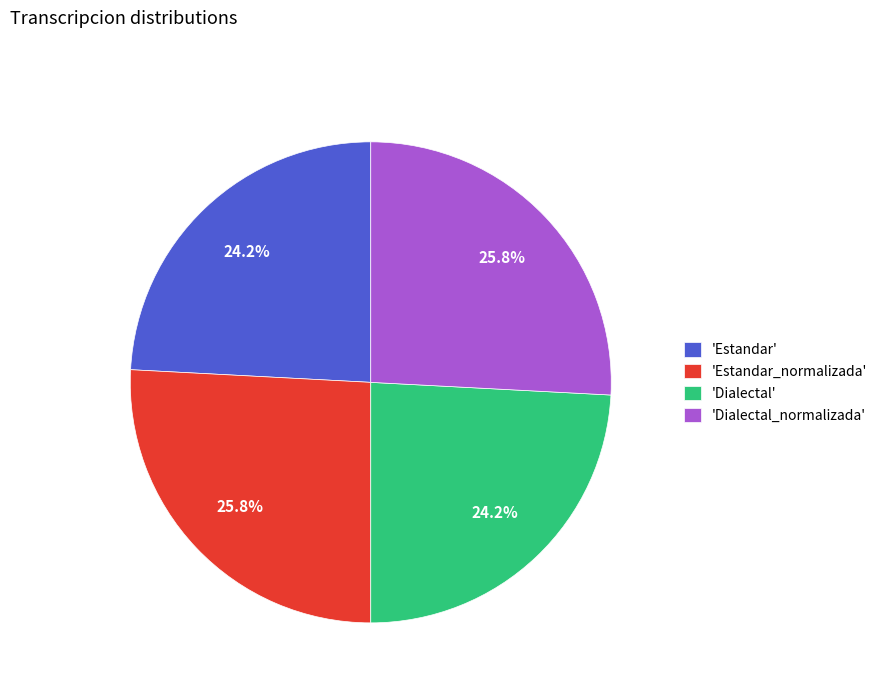

Is there a majority slice in this chart?

No